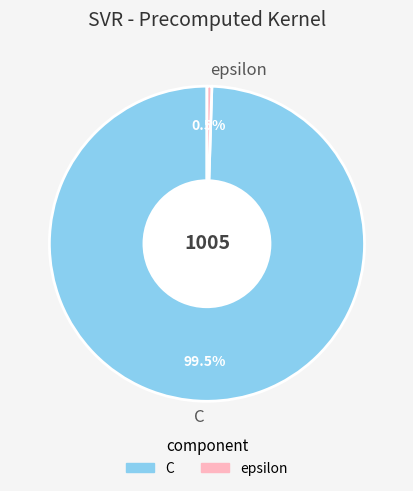

What portion of the pie excludes C?

0.5%